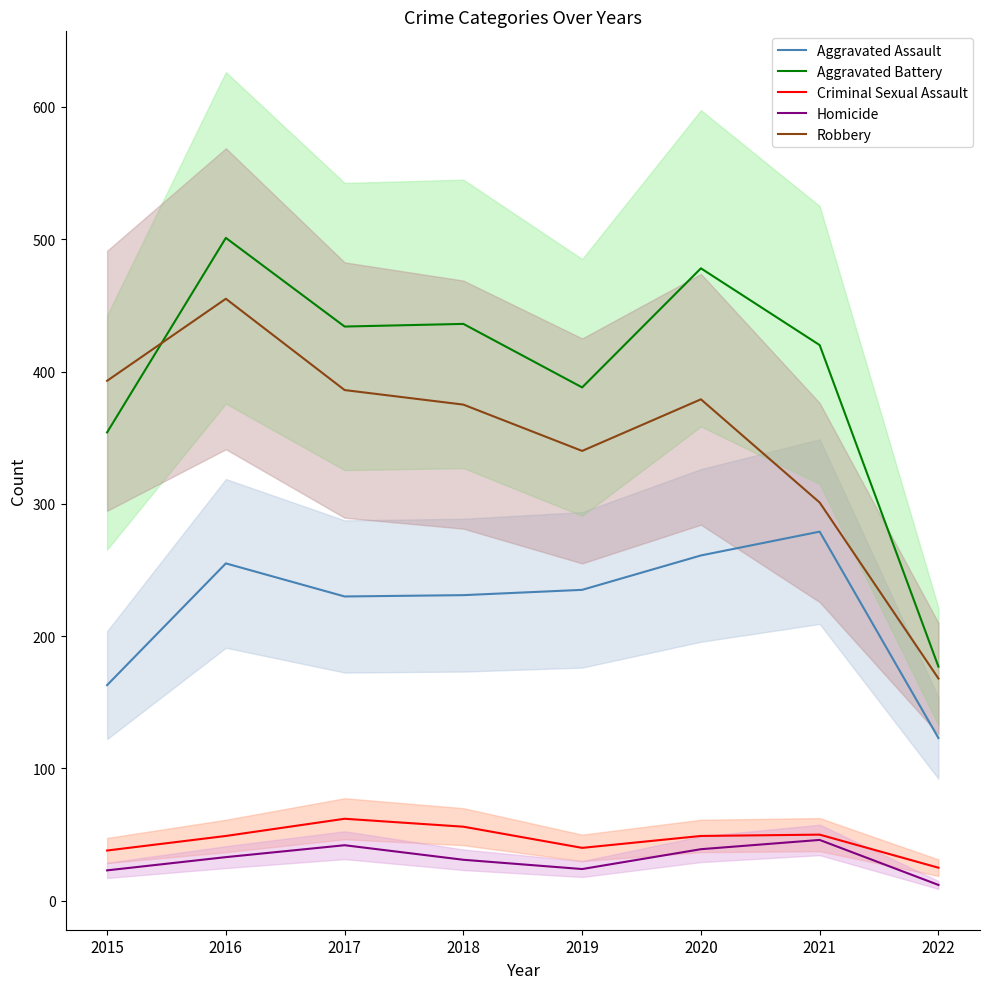

Reading left to right, extract all data points from this chart.

Aggravated Assault: 163	255	230	231	235	261	279	123
Aggravated Battery: 354	501	434	436	388	478	420	177
Criminal Sexual Assault: 38	49	62	56	40	49	50	25
Homicide: 23	33	42	31	24	39	46	12
Robbery: 393	455	386	375	340	379	301	168